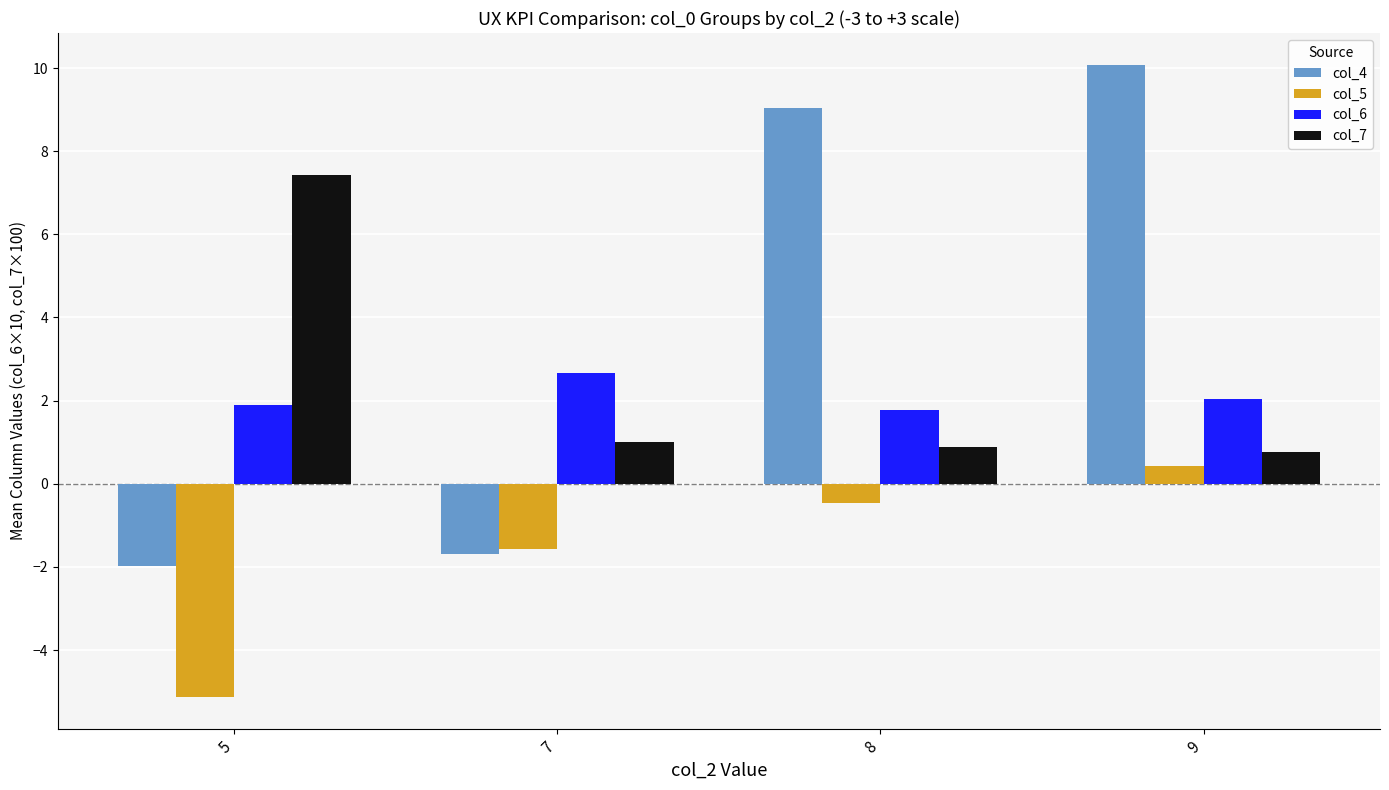

What is the difference between the highest and lowest values at 7?

4.4